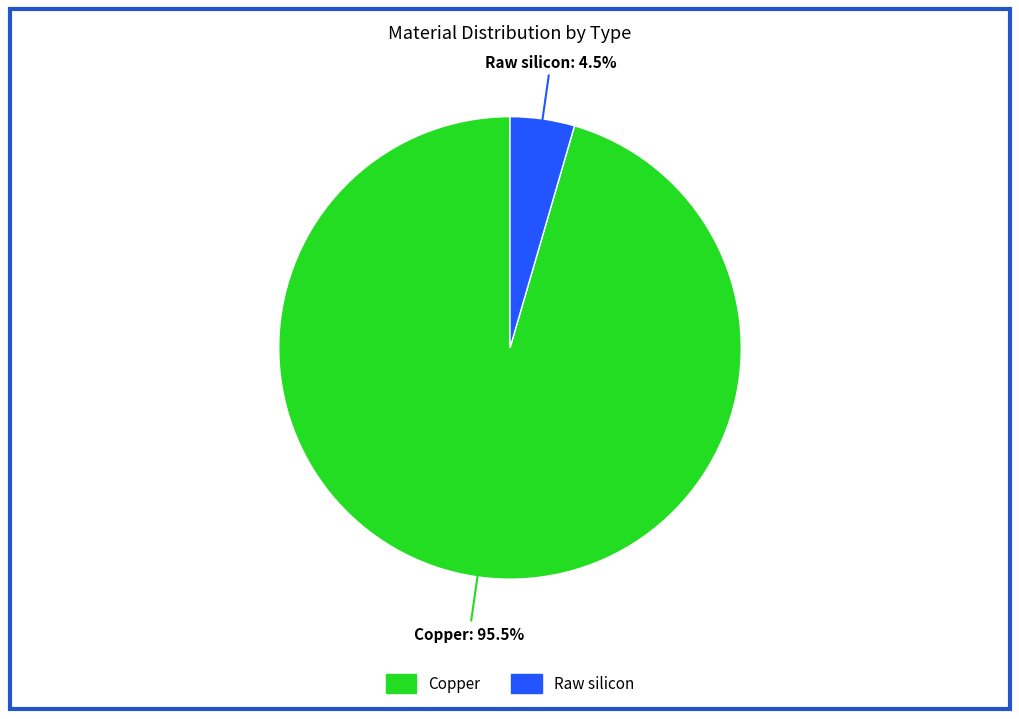

To the nearest percent, what is the average slice percentage?

50%